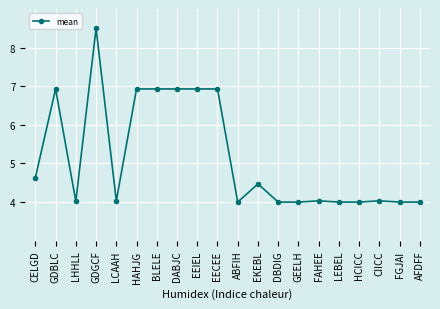

What is the maximum value shown in the chart?

8.5